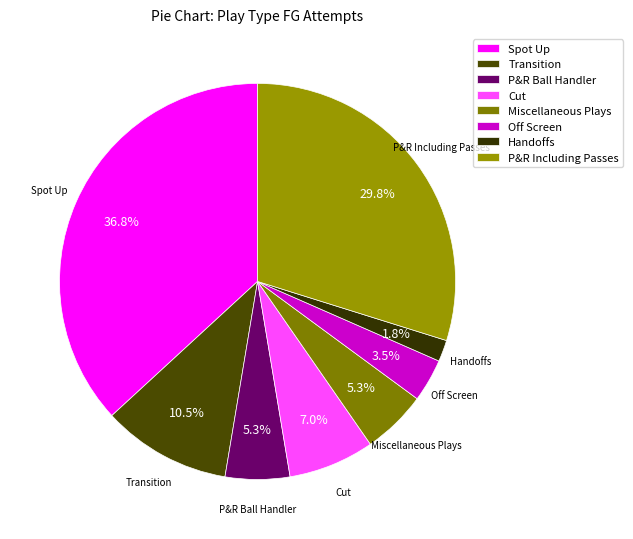

Does Cut represent more than half of the total?

No